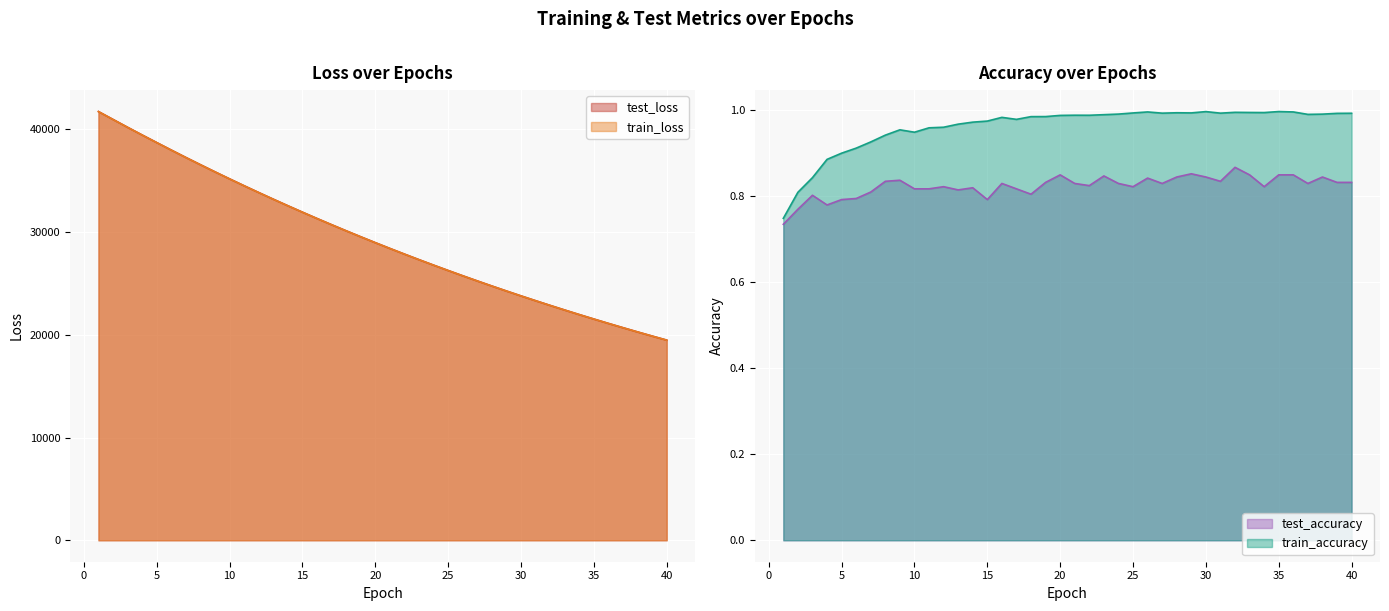

Which series has the largest range (max minus min)?

test_loss